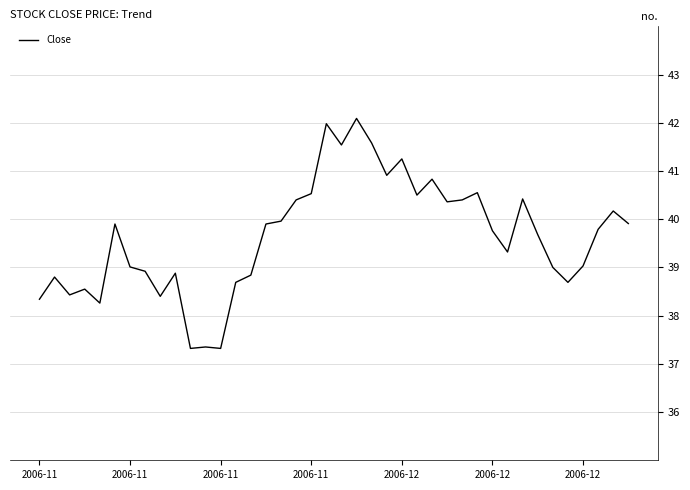

What is the difference between the maximum and minimum values?

4.8